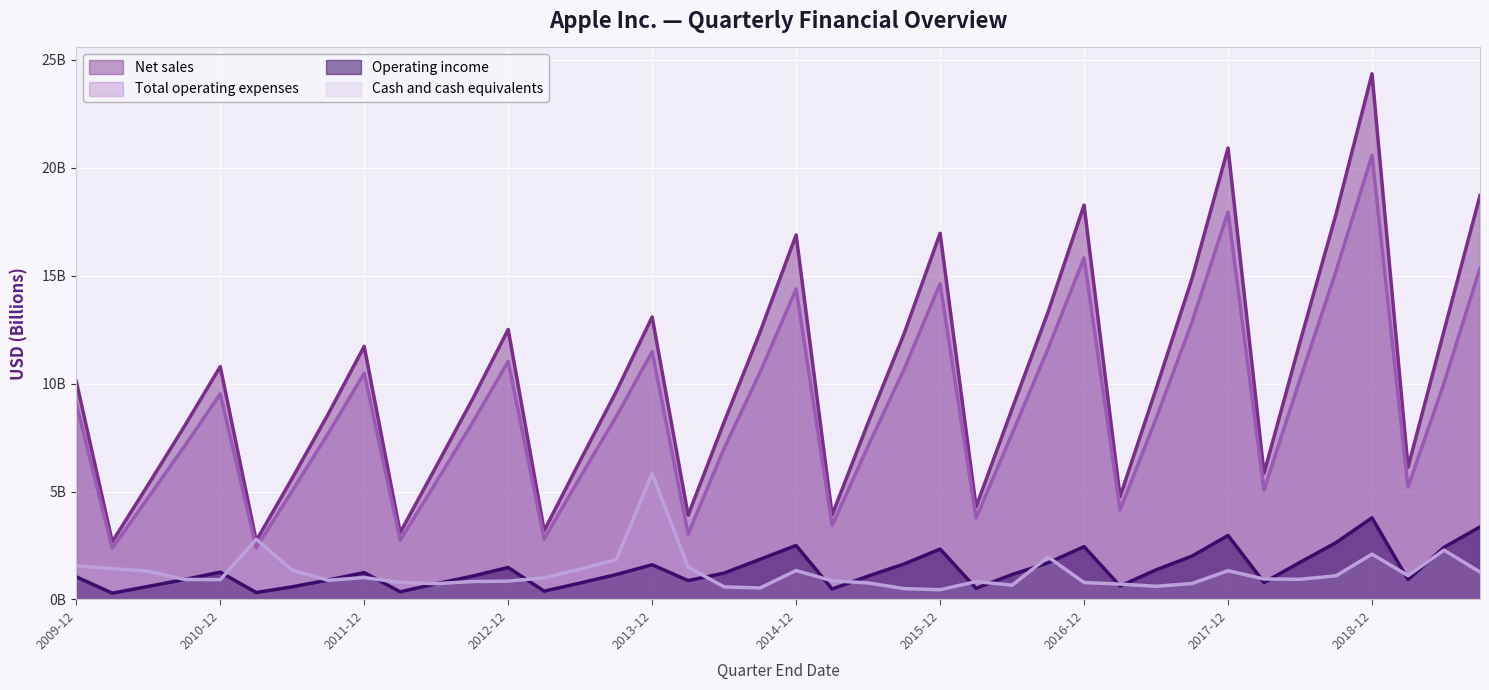

Which series has the largest total across all categories?

Net sales